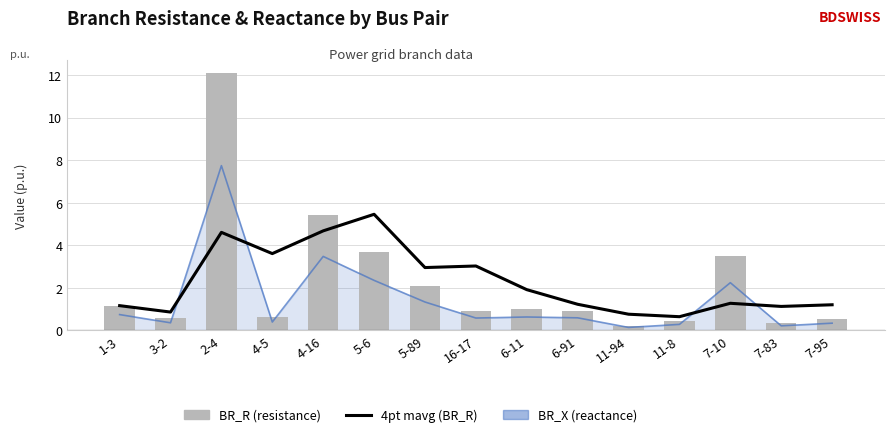

Which has a higher value, 6-11 or 2-4?

2-4